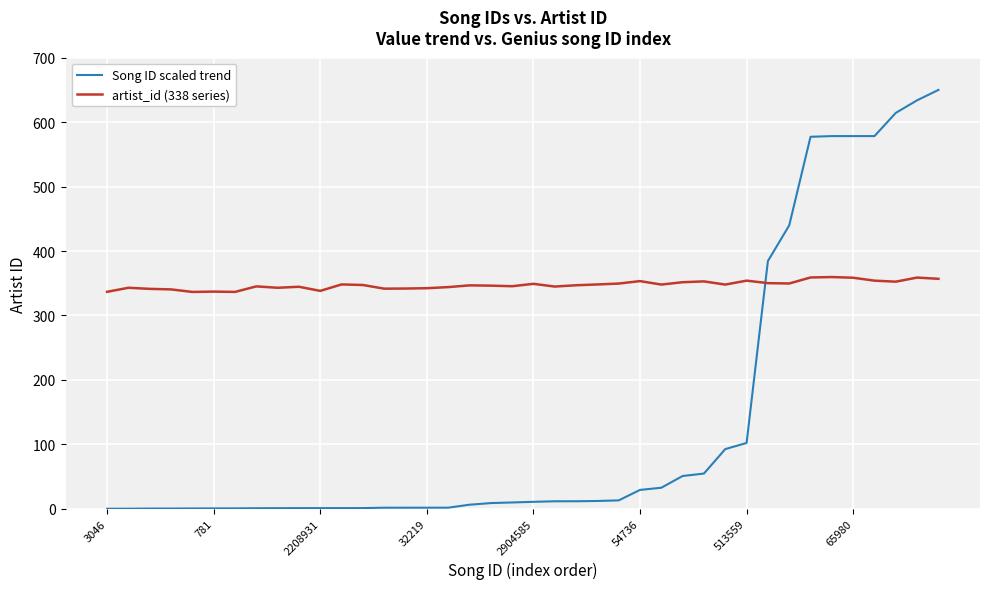

What is the difference between the maximum and second lowest values in the Song ID scaled trend series?

649.8